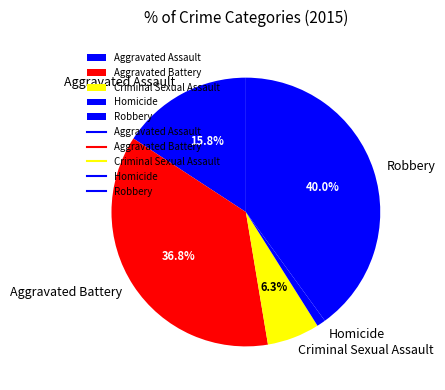

Rank the categories by value from lowest to highest.

Homicide, Criminal Sexual Assault, Aggravated Assault, Aggravated Battery, Robbery